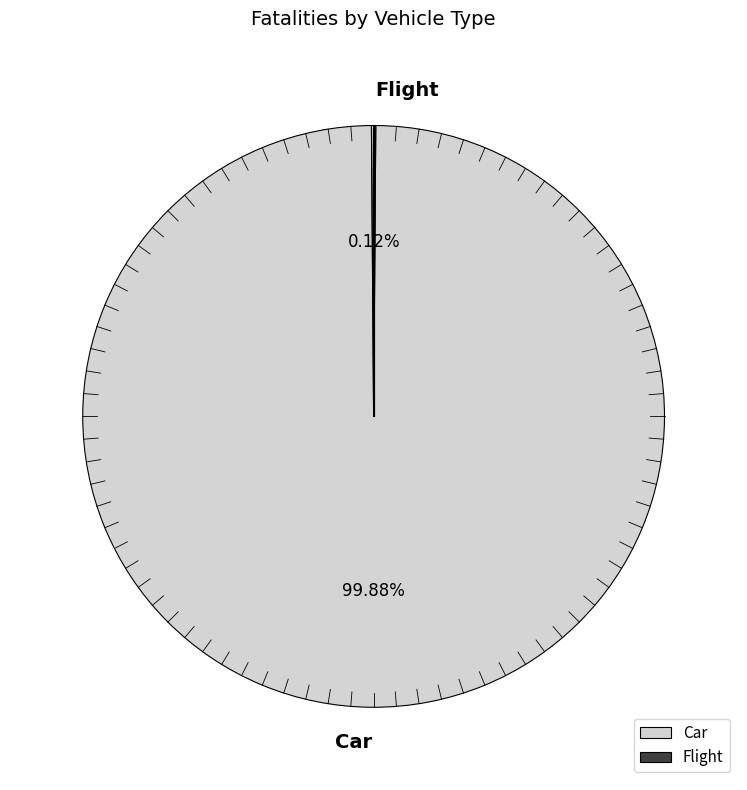

Which slice is the largest?

Car